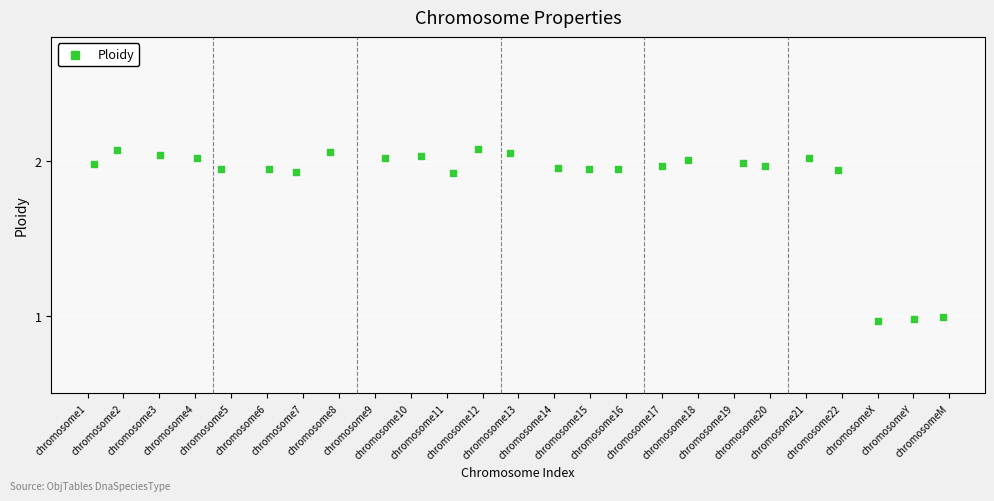

What is the range of X values (max minus min)?

23.6